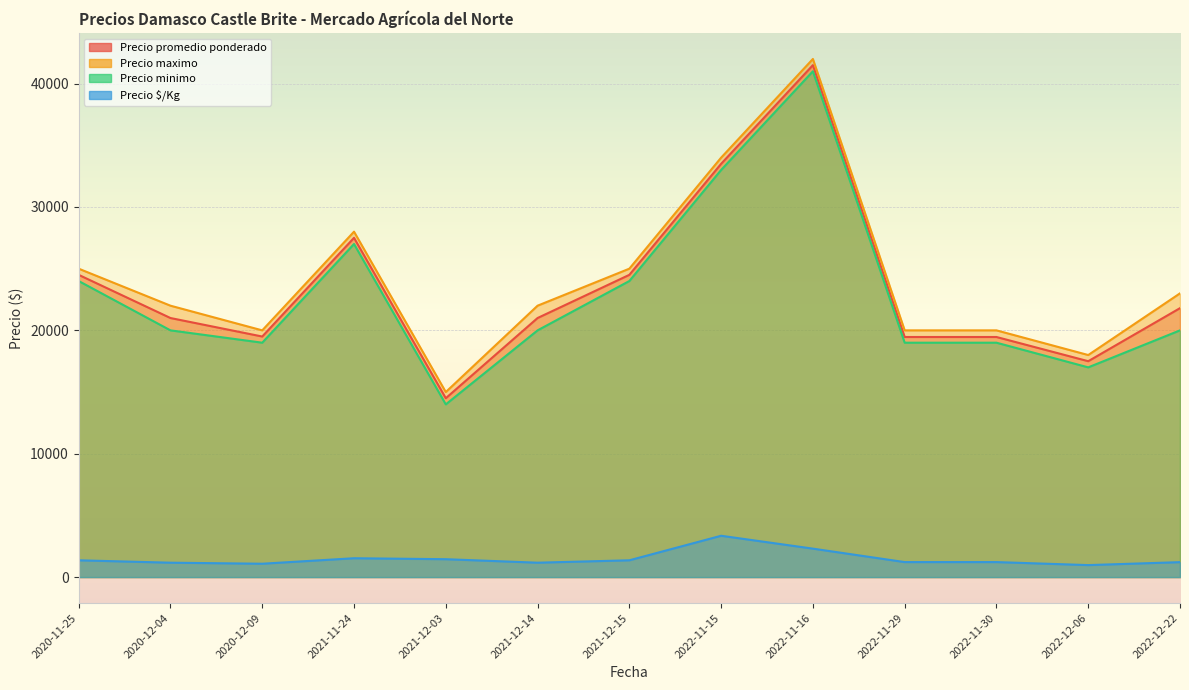

List the series in order of their peak value, highest first.

Precio maximo, Precio promedio ponderado, Precio minimo, Precio $/Kg